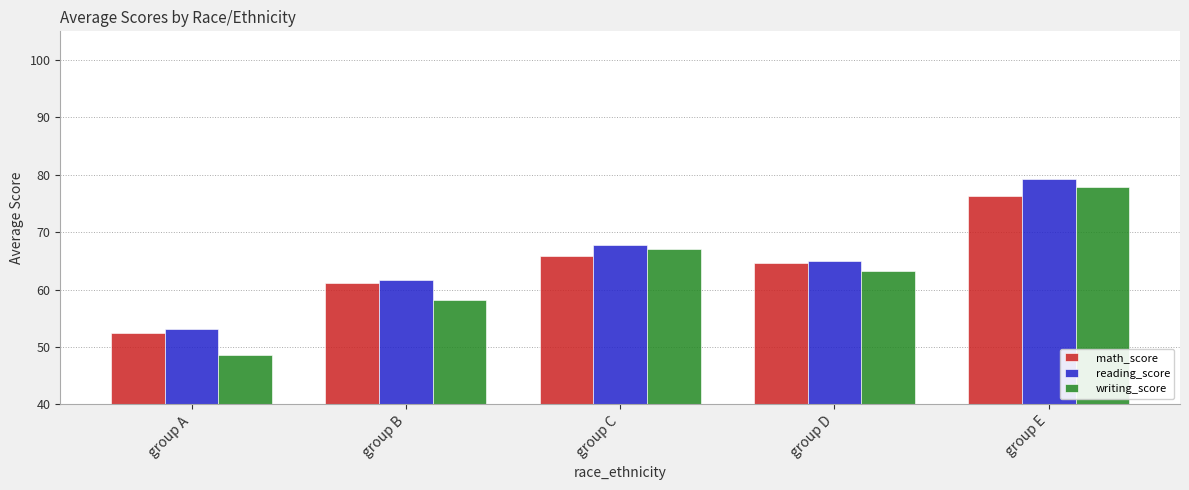

At which category is the sum across all series the highest?

group E